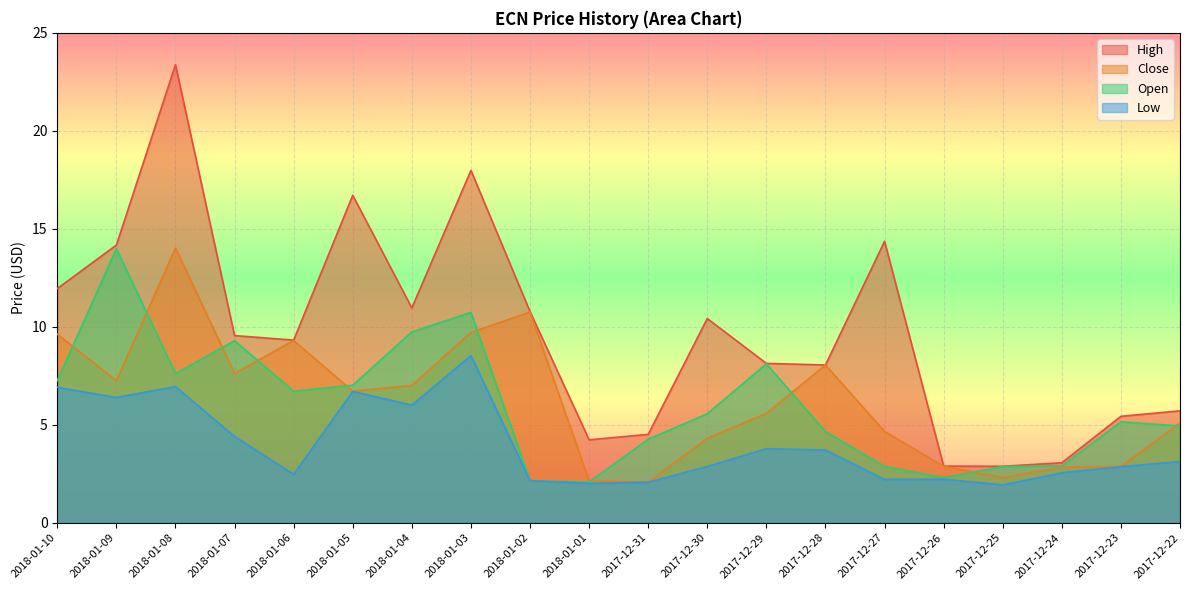

What is the sum of the High values at 2018-01-07 and 2017-12-24?

12.6